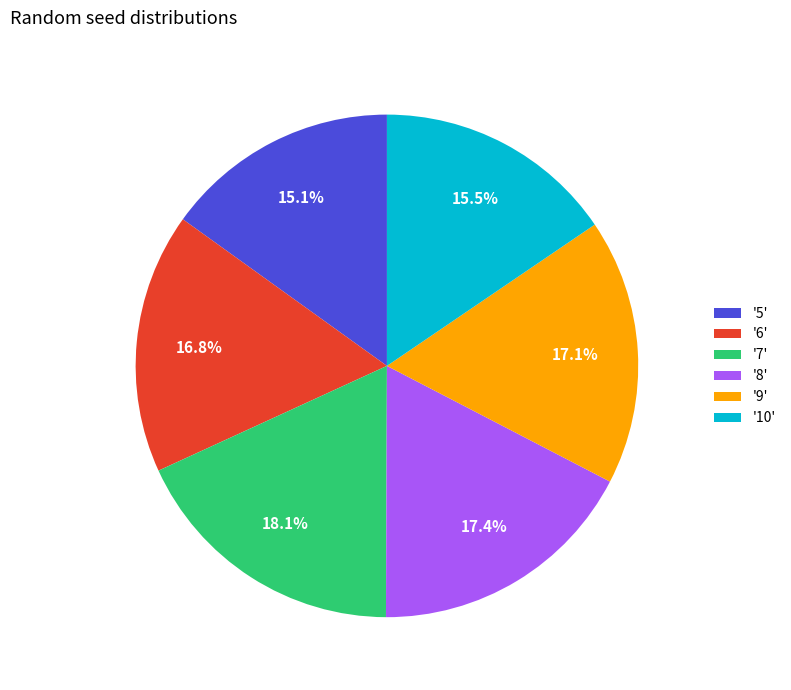

Is there a majority slice in this chart?

No